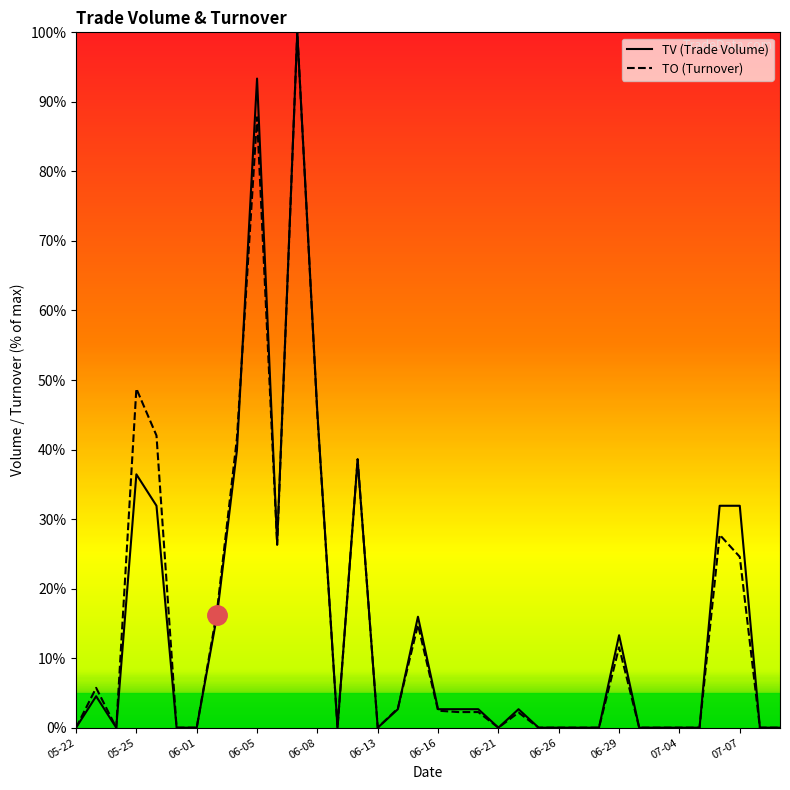

At which label is TO (Turnover) closest to 50?

05-25